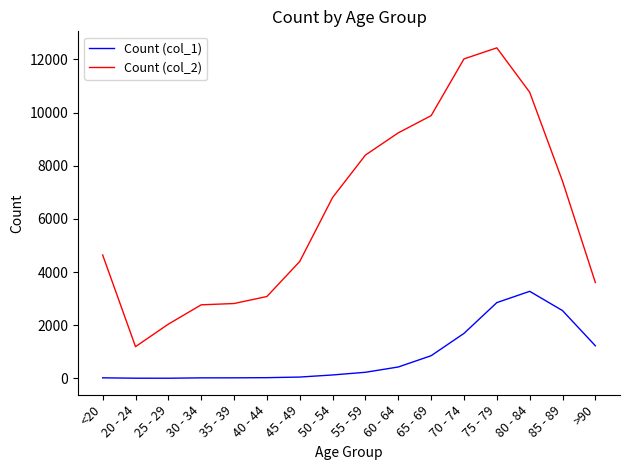

How many distinct data groups are displayed?

2